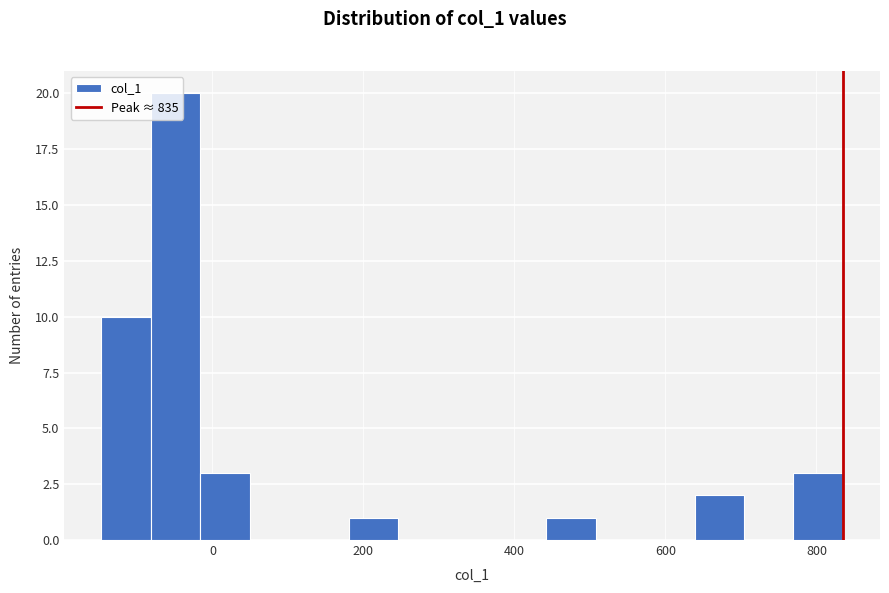

Around what value on the x-axis is the tallest bar? Give the approximate position of its centre, as read against the axis.

-40